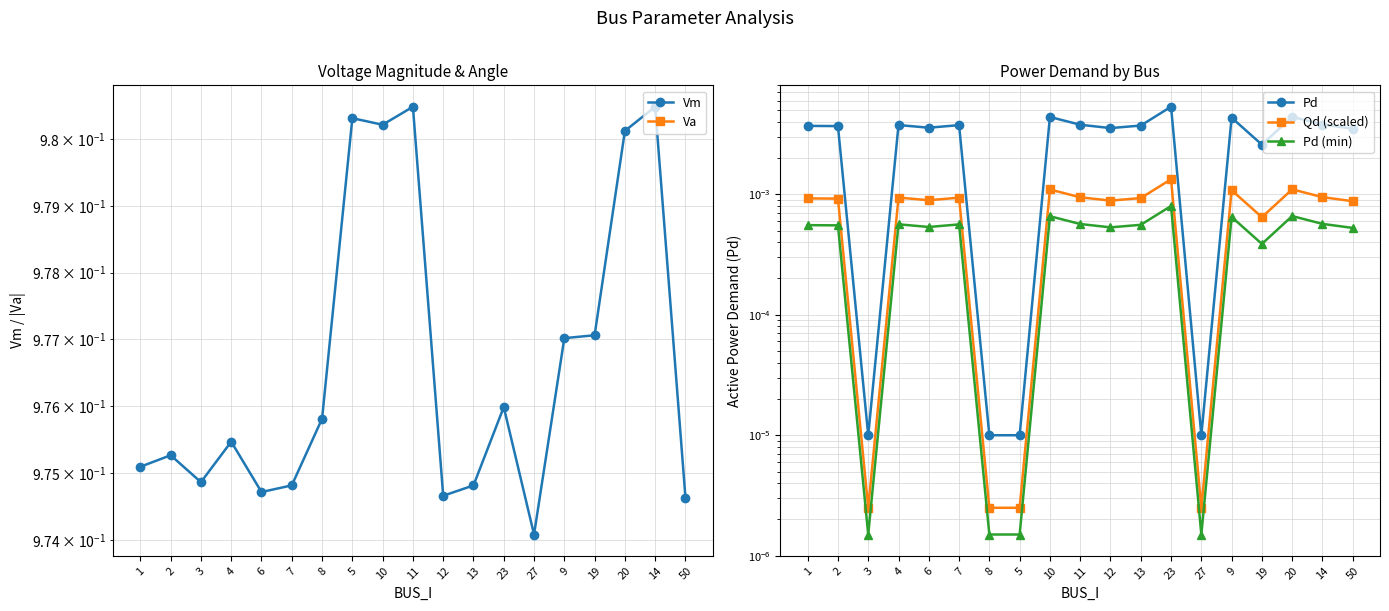

At which category is the sum across all series the highest?

14